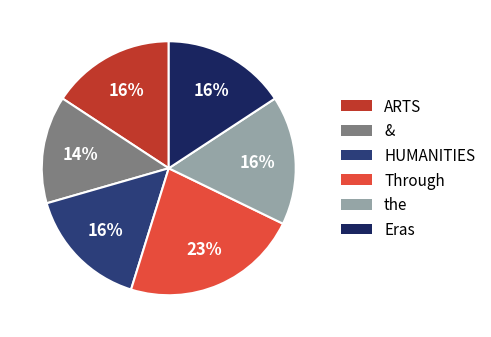

How many segments does this pie chart have?

6